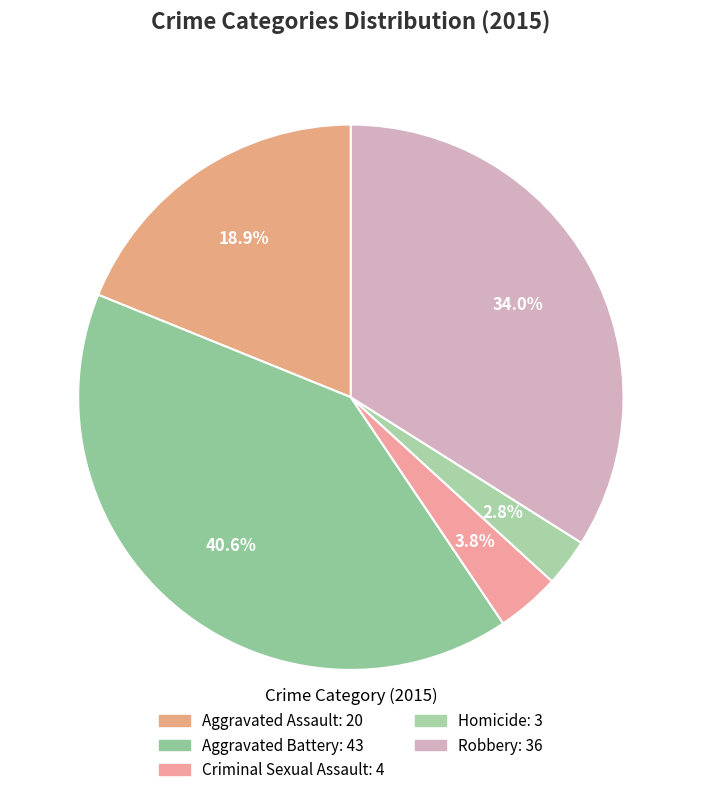

Which slice is the smallest?

Homicide